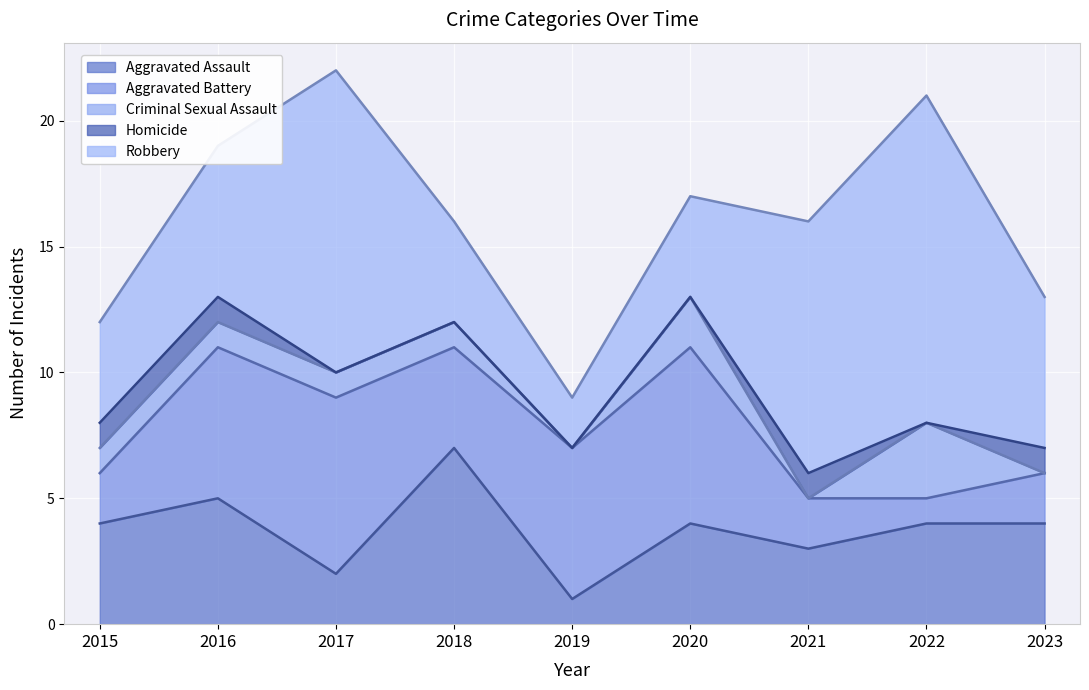

What is the value of the Robbery point at the 2nd from the left?

6